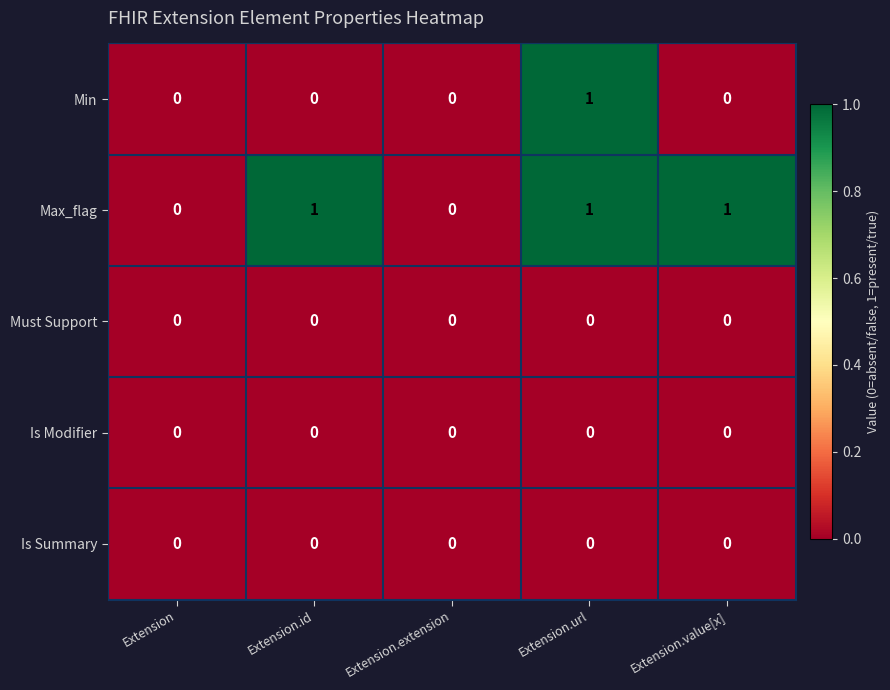

At which category is the sum across all series the highest?

Extension.url